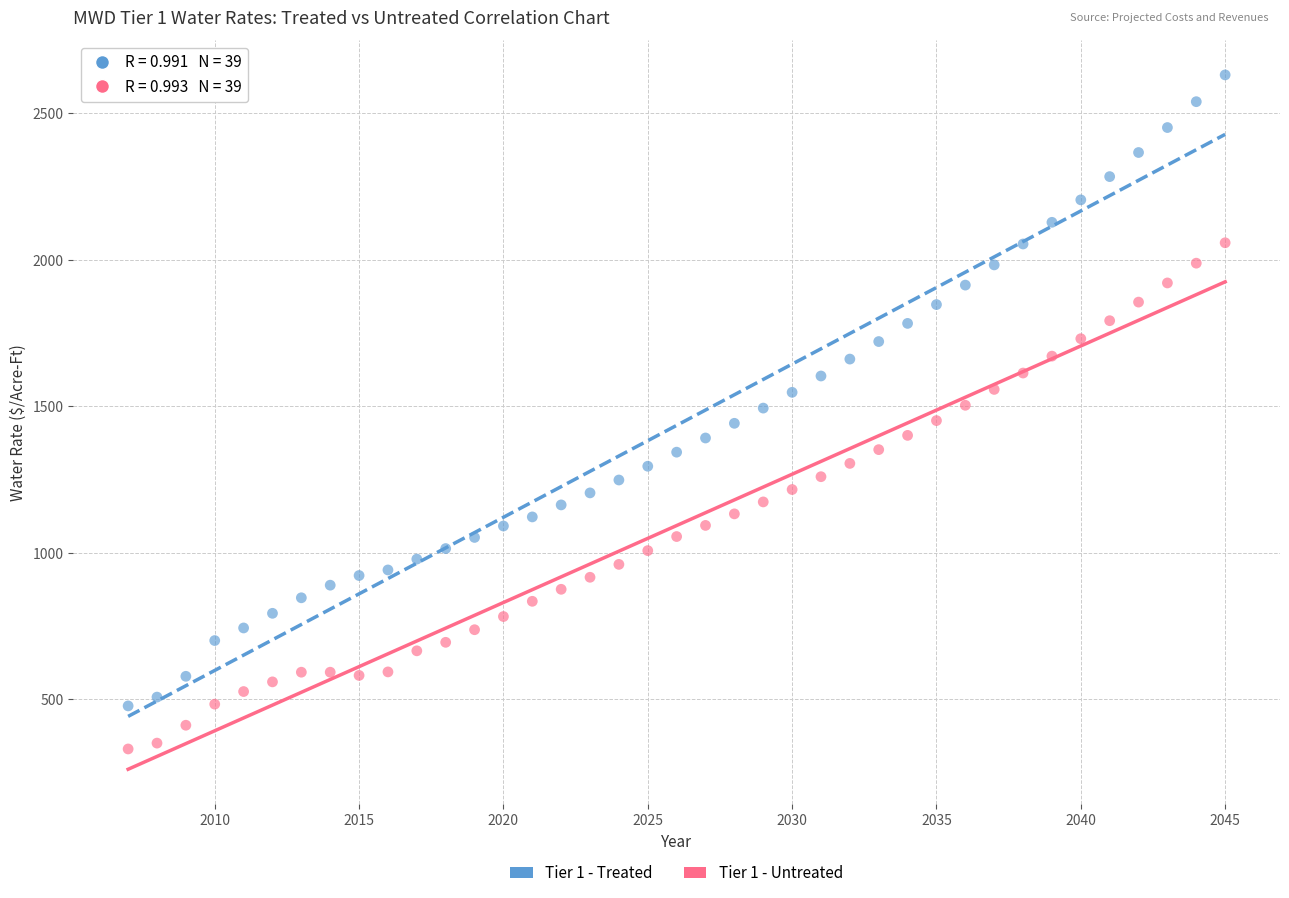

Which series has the largest Y range (max minus min)?

Tier 1 - Treated